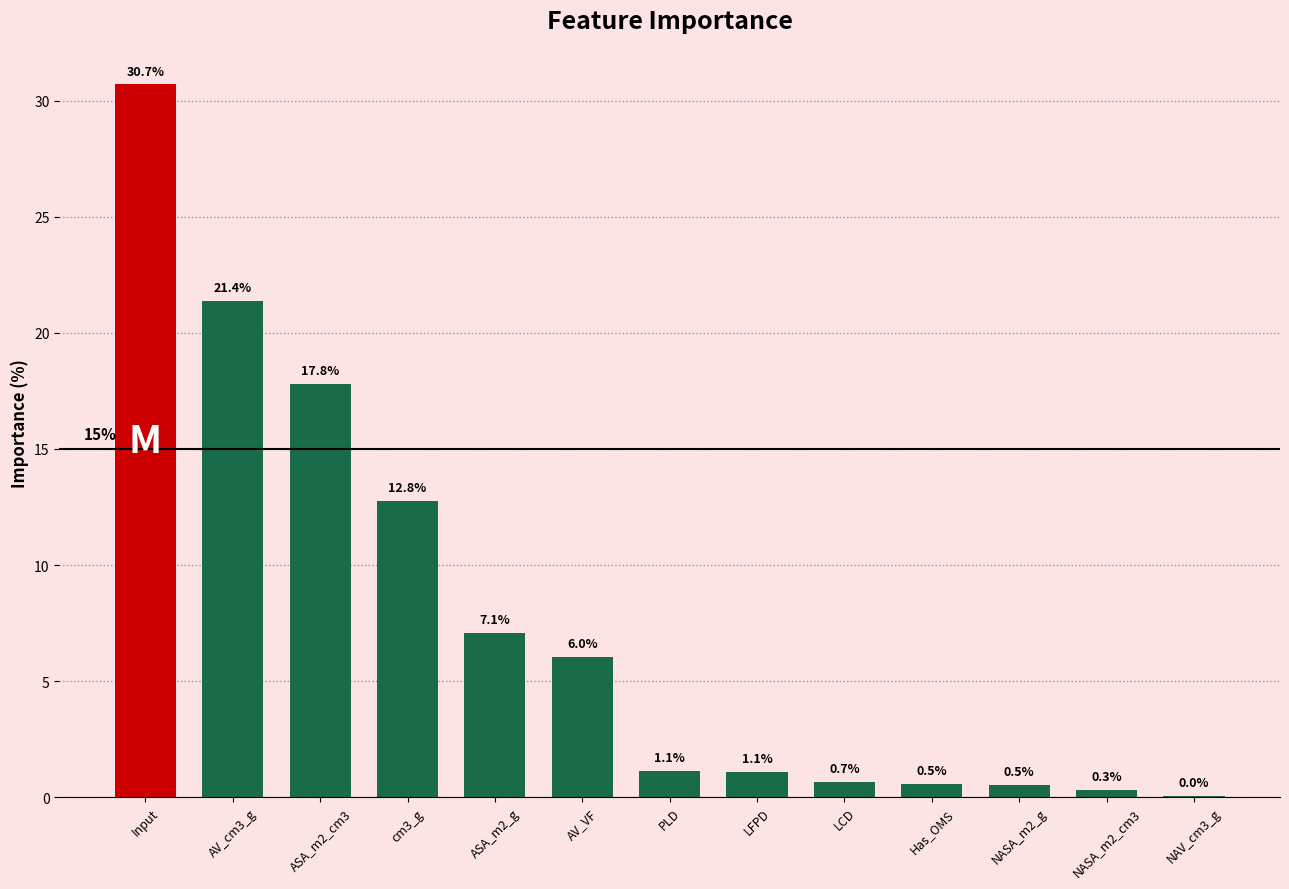

Which category has the highest value across all series?

Input